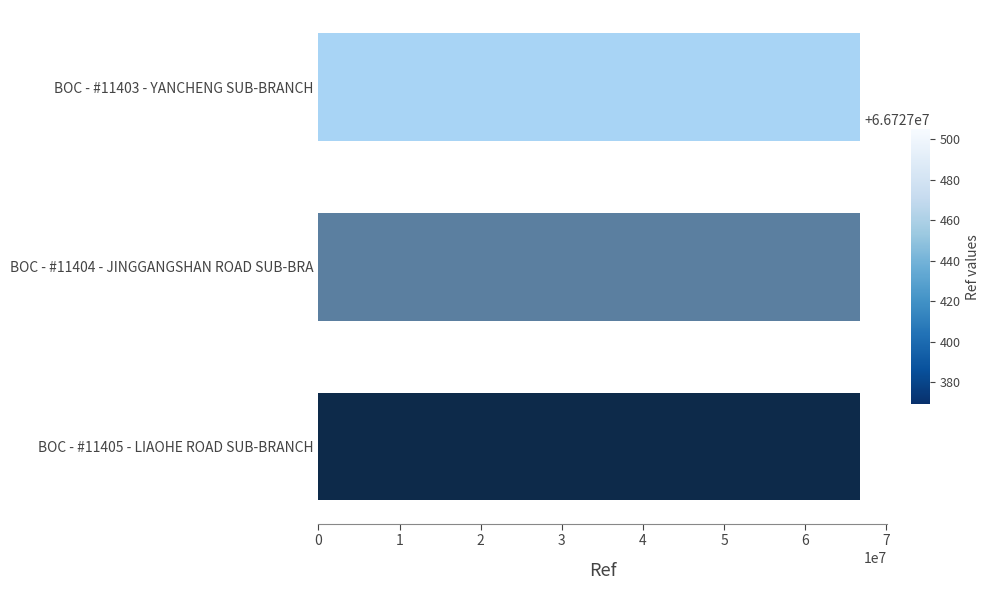

What is the ratio of the value at BOC - #11403 - YANCHENG SUB-BRANCH to the value at BOC - #11405 - LIAOHE ROAD SUB-BRANCH?

1.0